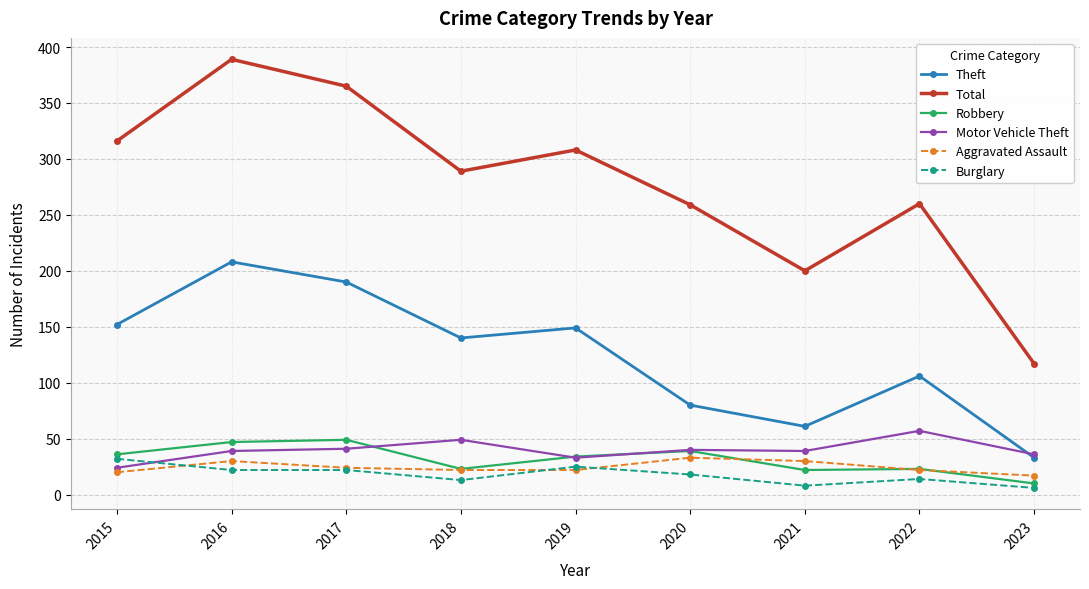

Does the chart display data point markers on the line(s)?

Yes